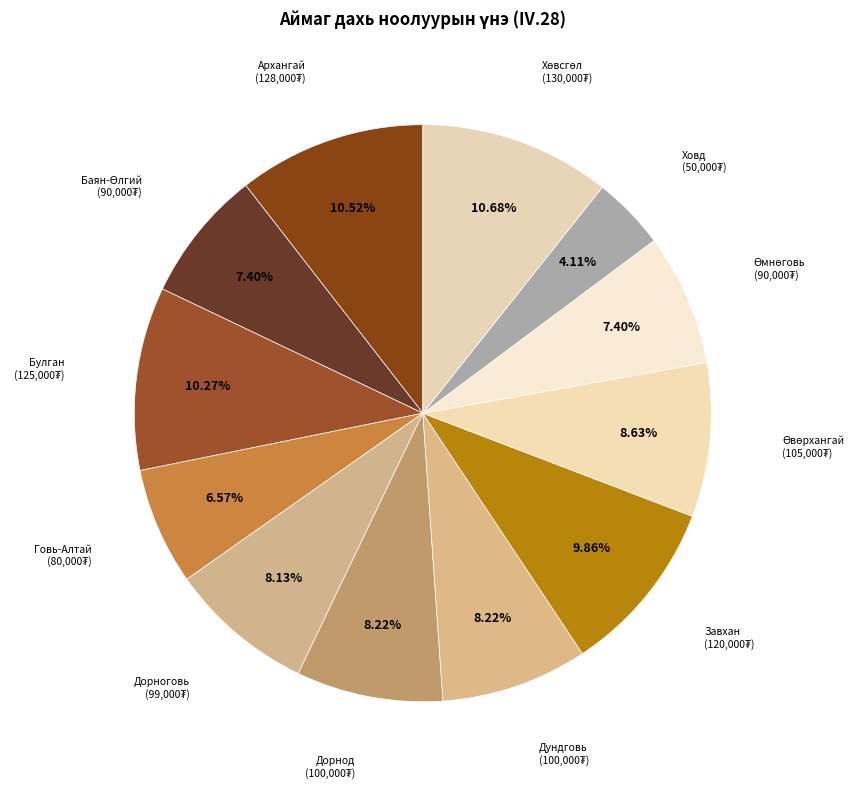

Between Архангай and Завхан, which is larger?

Архангай